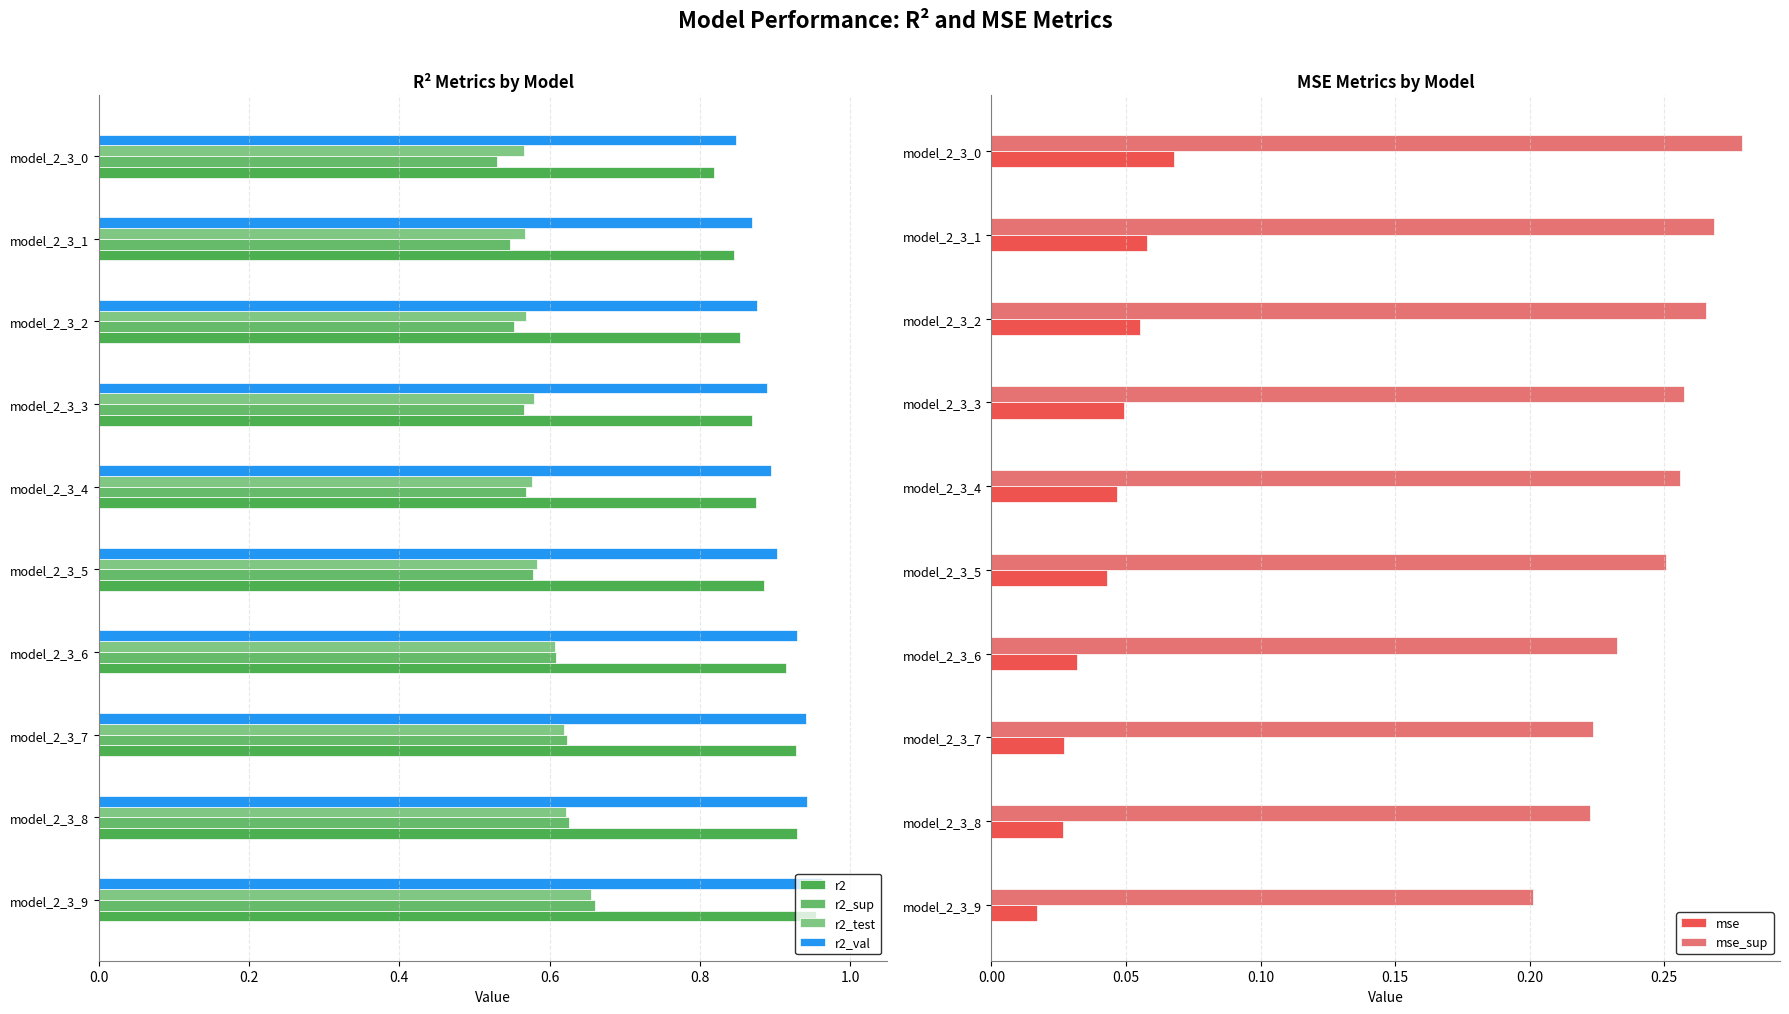

Which series has the widest spread of values?

r2